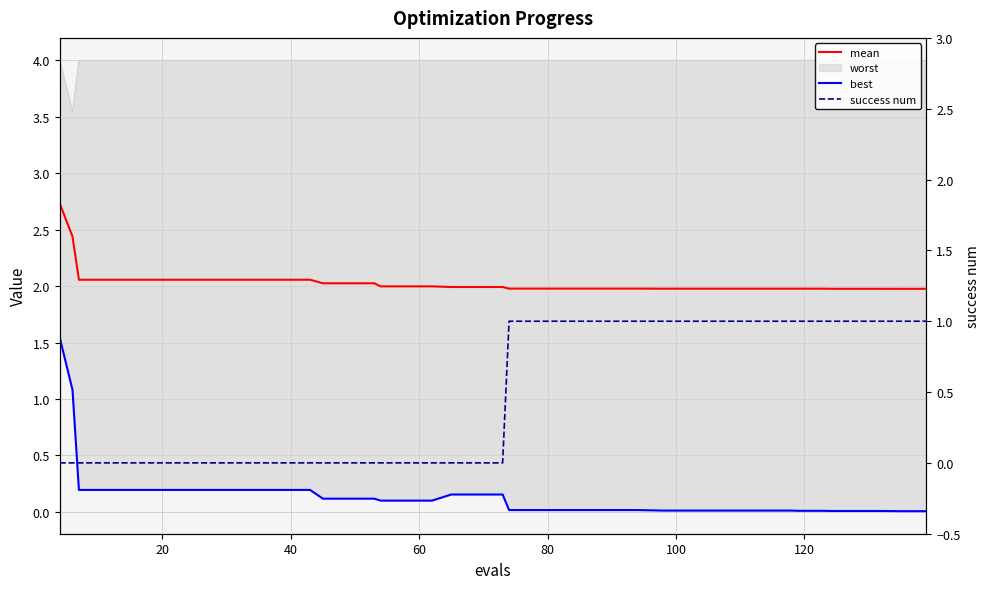

True or false: best has more than 1 interior local peaks.

False